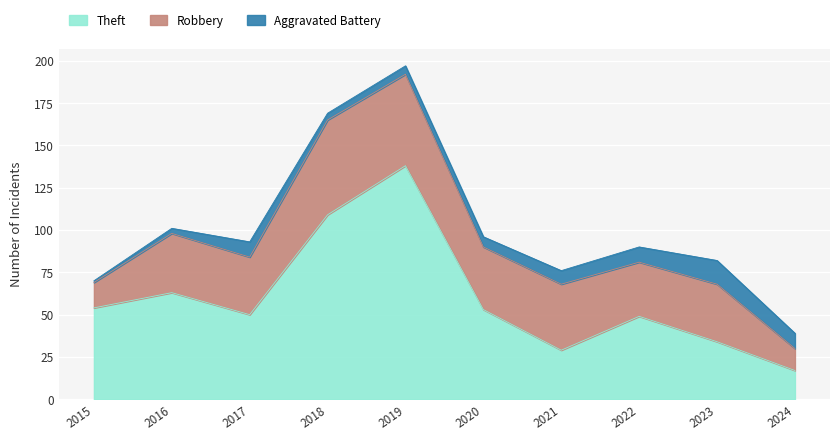

How many series are shown in this chart?

3